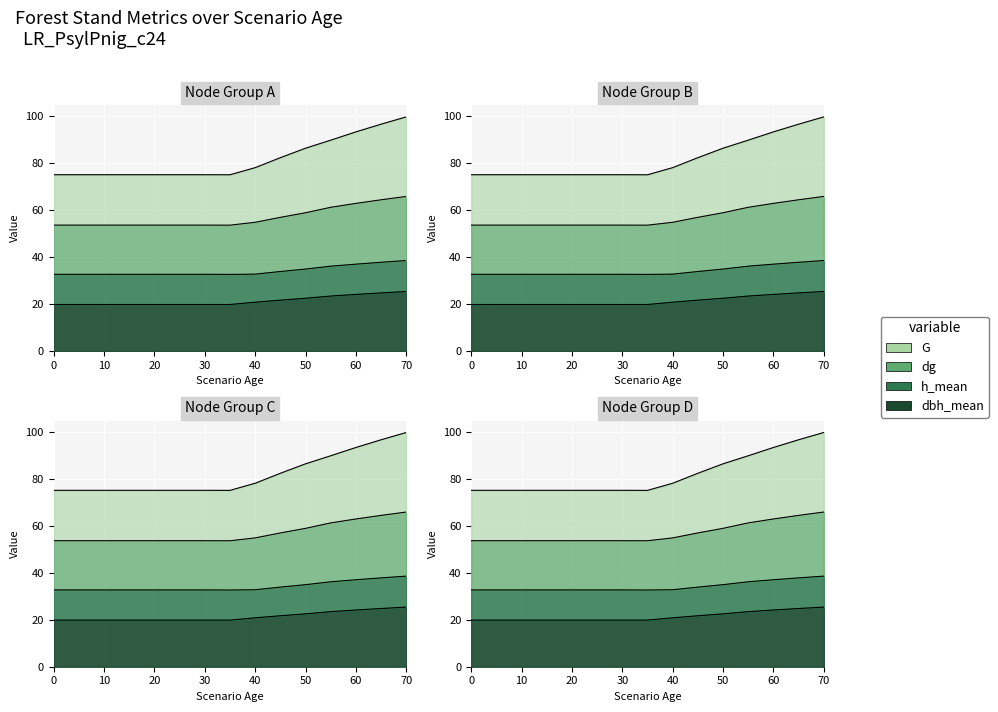

Is it true that dg equals 16.4 at 70?

False